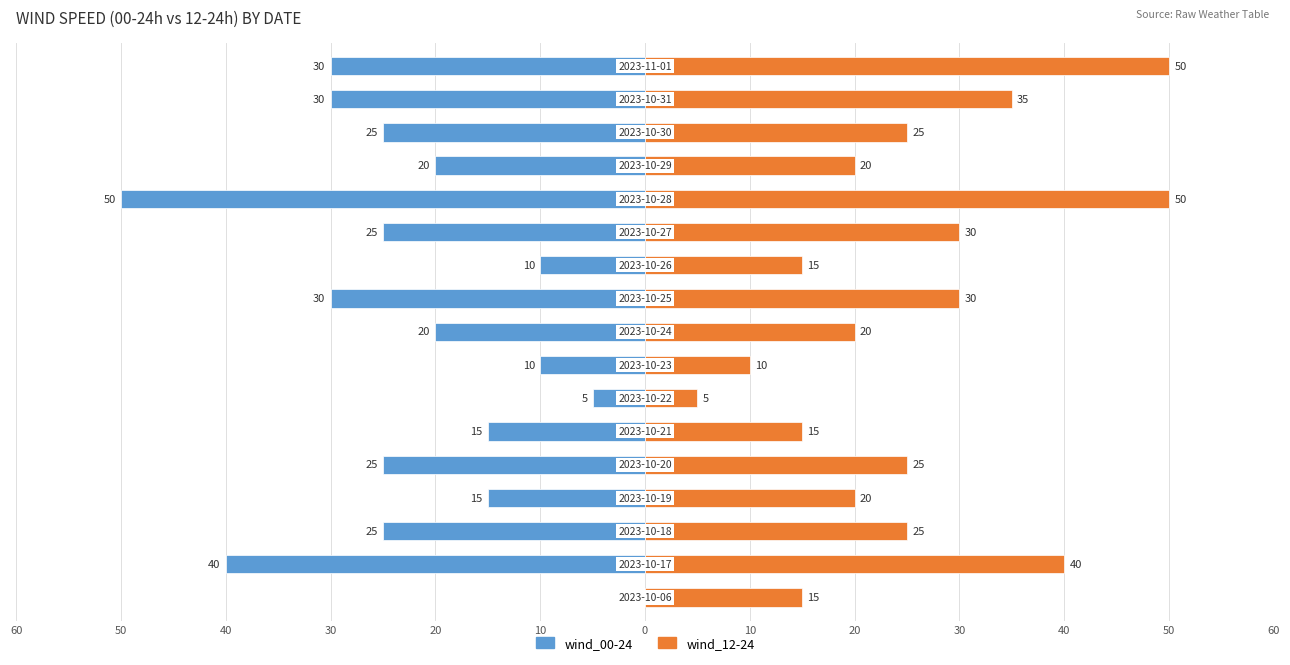

Which series has the largest range (max minus min)?

wind_00-24